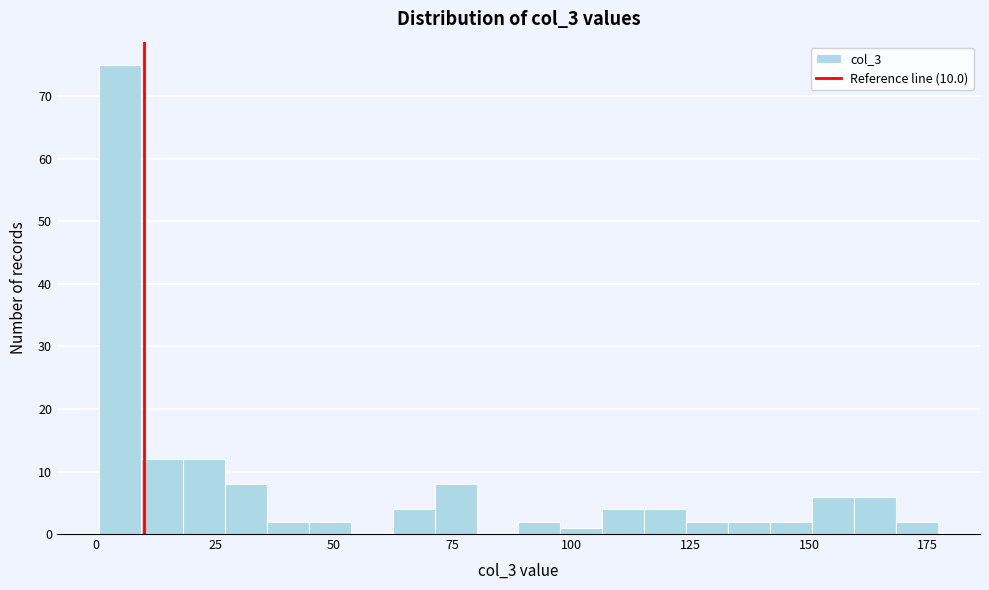

Around what value on the x-axis is the tallest bar? Give the approximate position of its centre, as read against the axis.

5